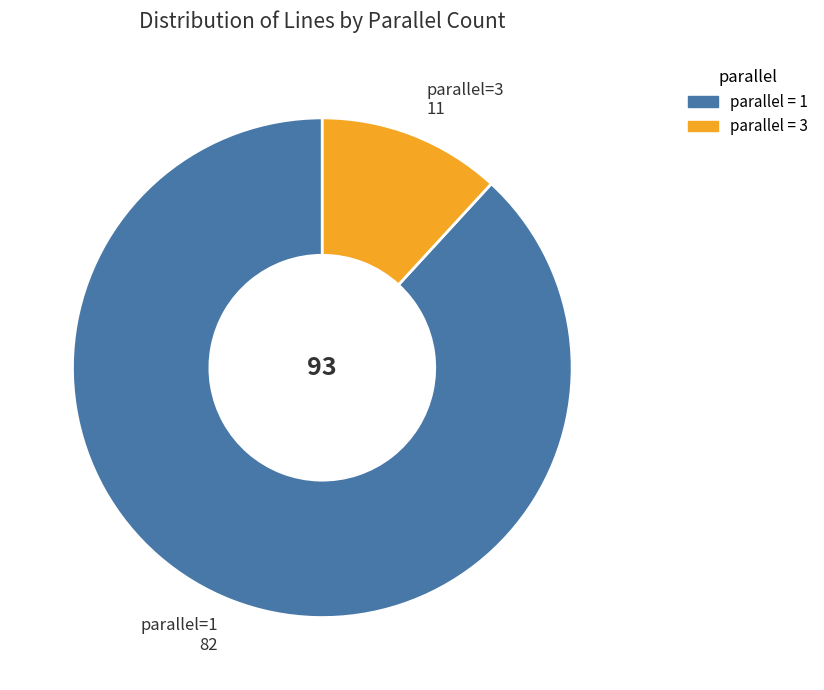

What is the largest slice in the pie chart?

parallel=1 82